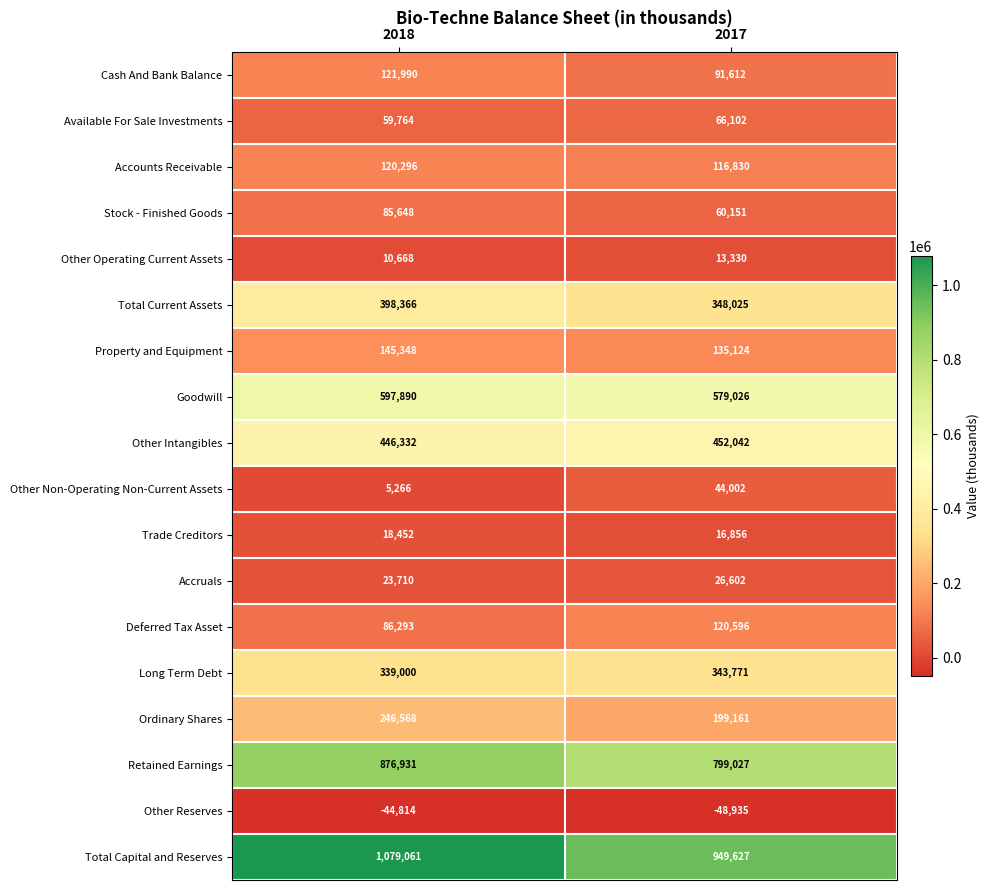

Which label corresponds to the smallest value in the chart?

2017